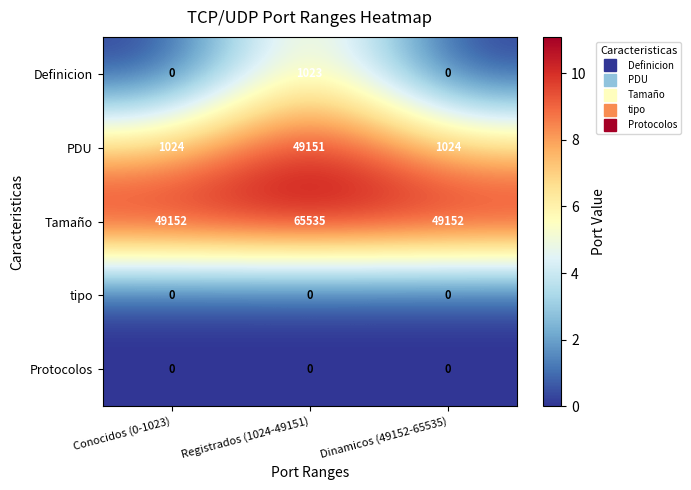

What is the maximum value shown in the chart?

65535